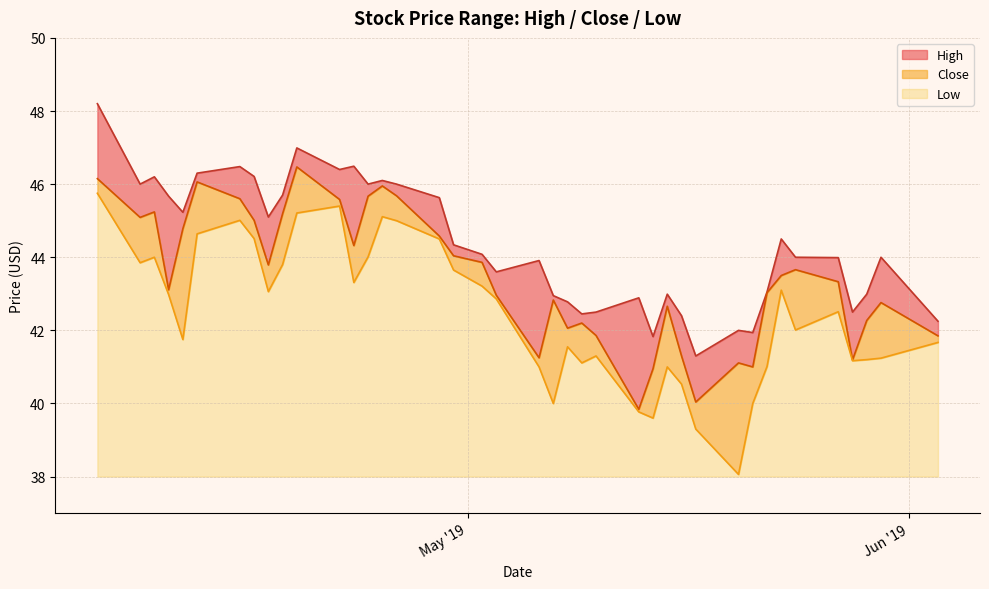

What is the label of the 40th point from the right?

May '19